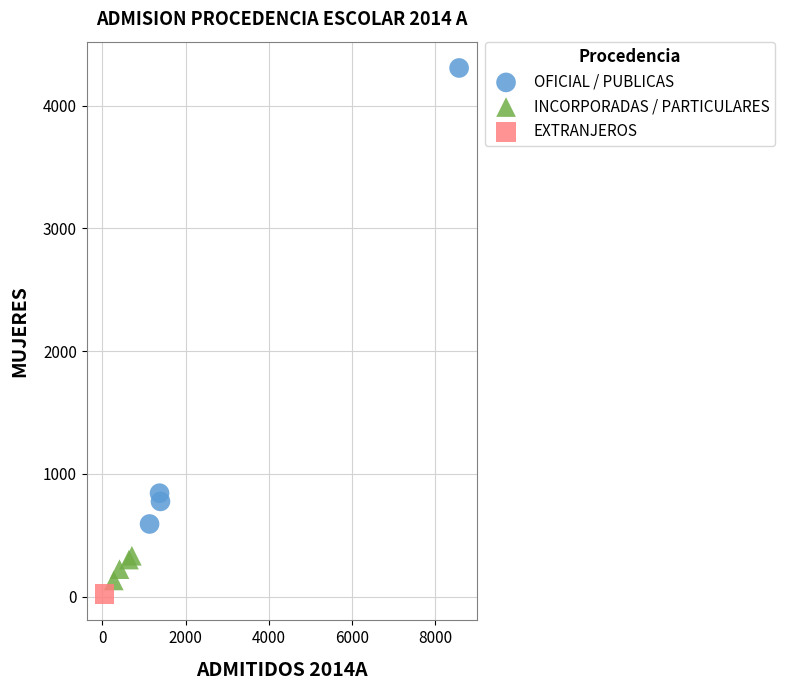

Which series contains the highest Y value?

OFICIAL / PUBLICAS